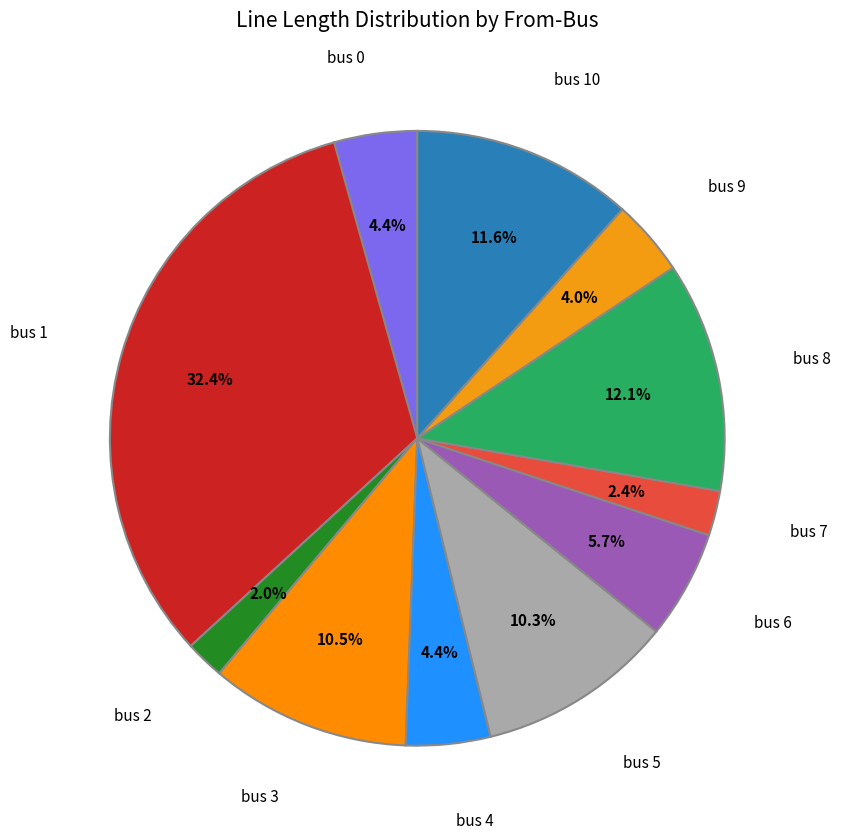

True or false: bus 8 accounts for 2% of the total.

False